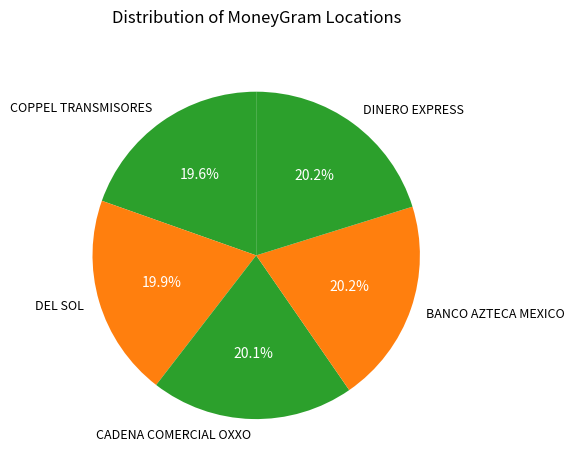

Is there any slice that represents more than half of the pie?

No